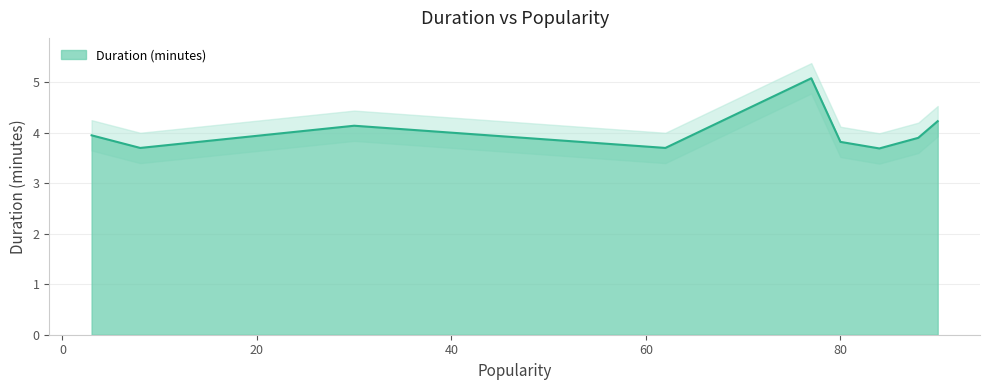

What is the maximum value for Duration (minutes)?

5.1